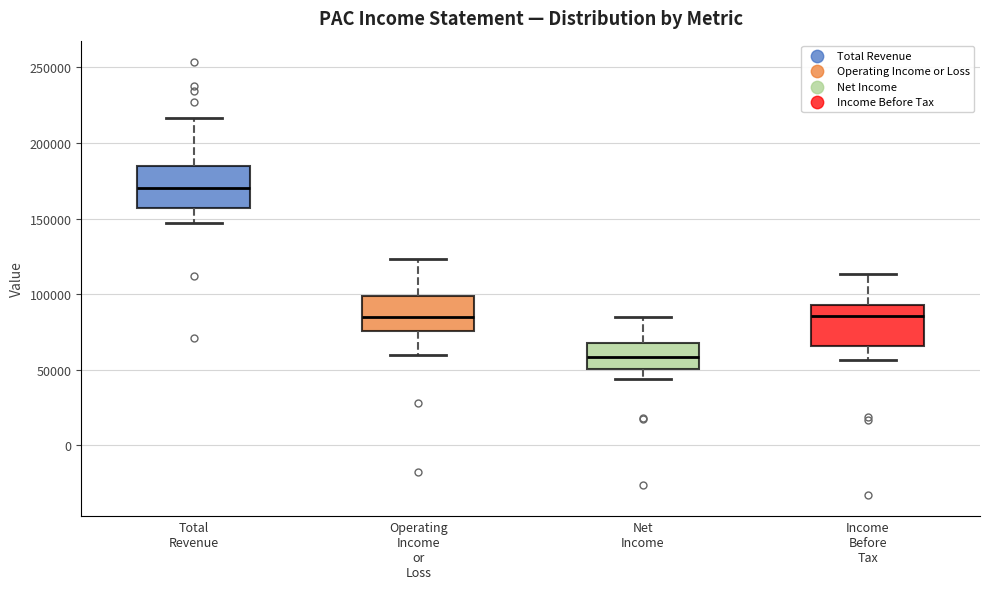

Reading left to right, read every box against the y-axis: the position of its median line, the range the box covers, and the ends of its whiskers. The values are not printed on the chart, so give them approximately, as read against the axis.

Total Revenue: median 170000, box 155000 to 185000, whiskers 145000 to 215000
Operating Income or Loss: median 85000, box 75000 to 100000, whiskers 60000 to 125000
Net Income: median 60000, box 50000 to 70000, whiskers 45000 to 85000
Income Before Tax: median 85000, box 65000 to 95000, whiskers 55000 to 115000